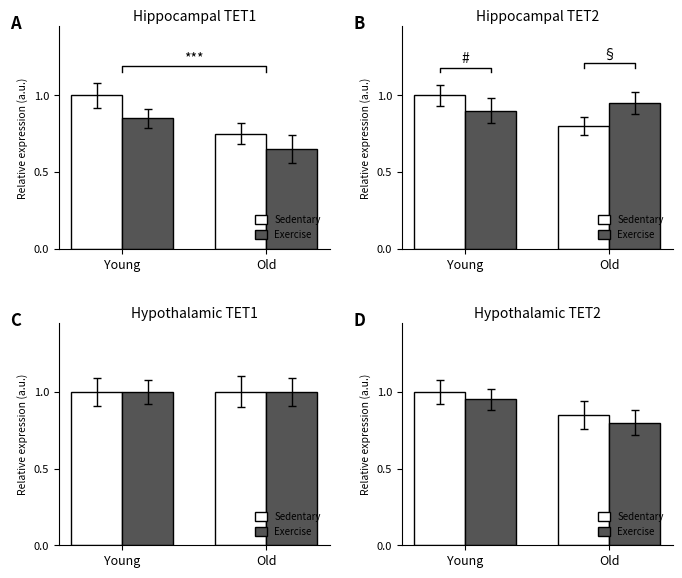

What are all the series names shown in the legend?

Sedentary, Exercise